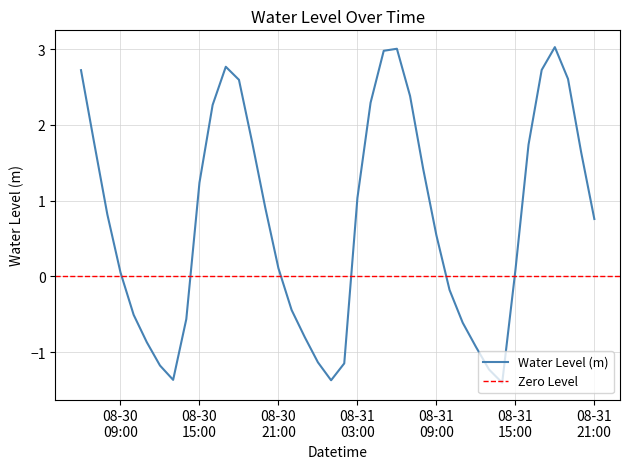

What is the average value?

0.7